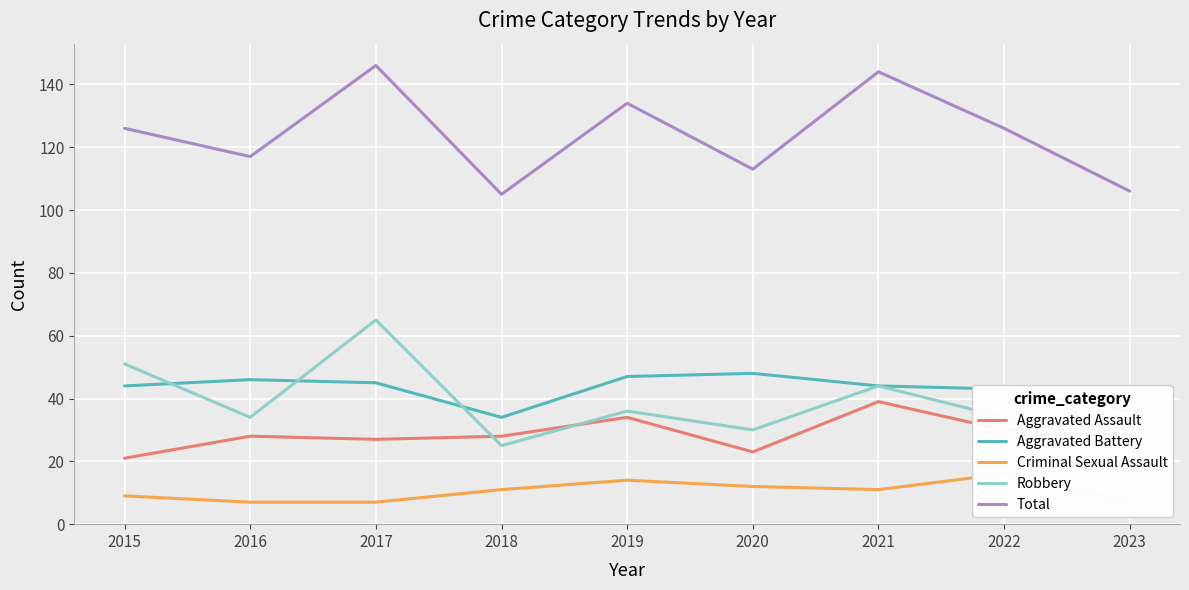

Rank the series at 2021 from highest to lowest value.

Total, Aggravated Battery, Robbery, Aggravated Assault, Criminal Sexual Assault